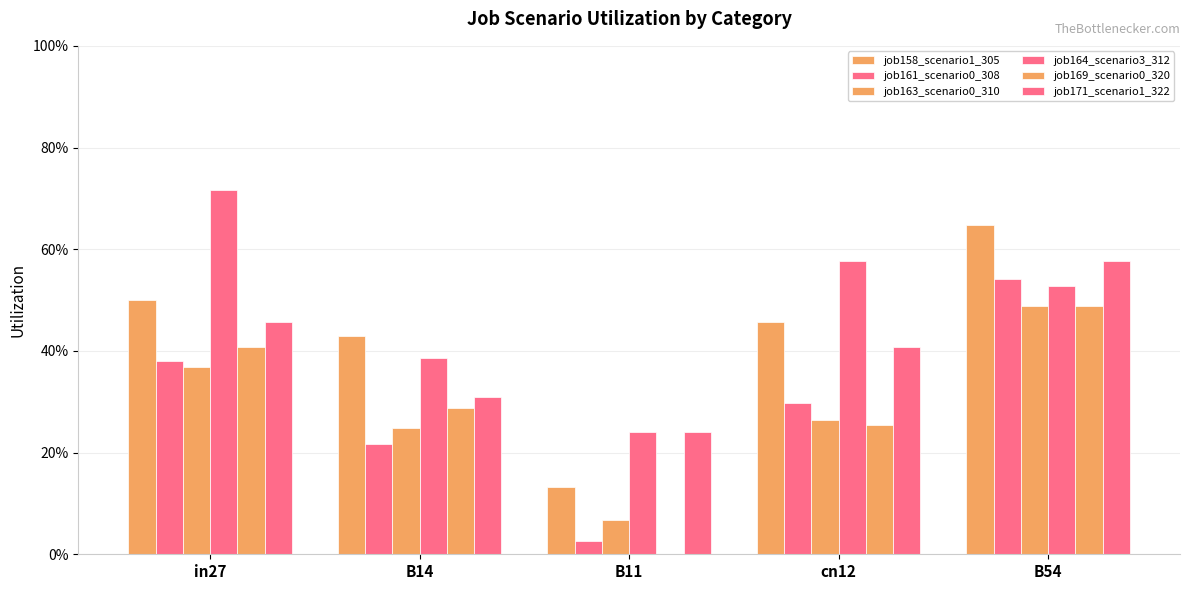

Are the bars horizontal?

No